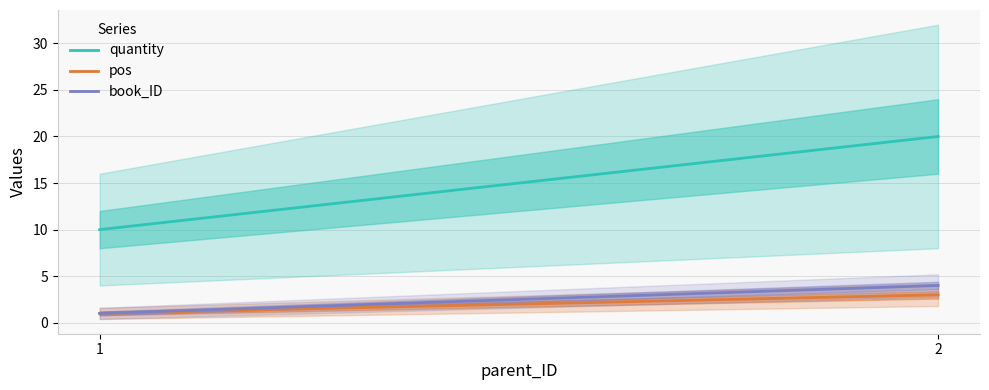

The value of pos at 1 is 1. True or false?

True